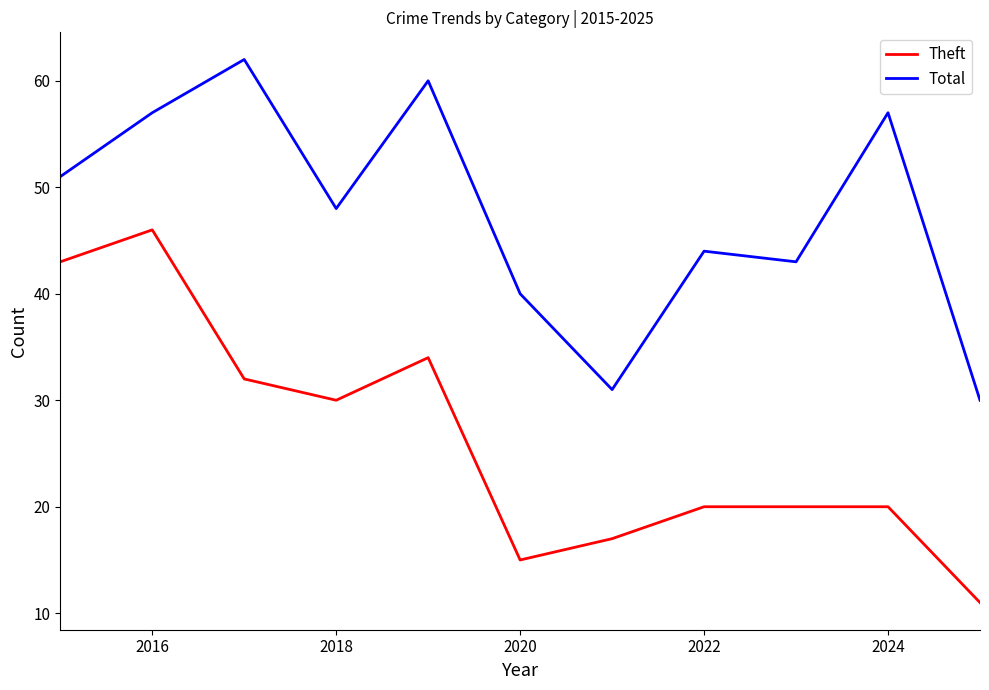

Which series has the widest spread of values?

Theft